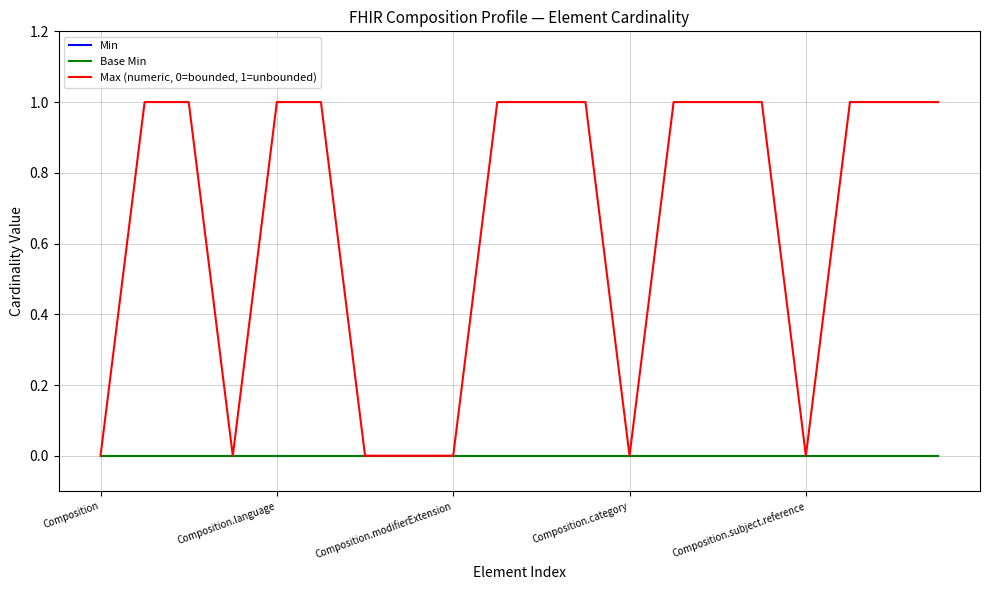

Does the chart have visible grid lines?

Yes